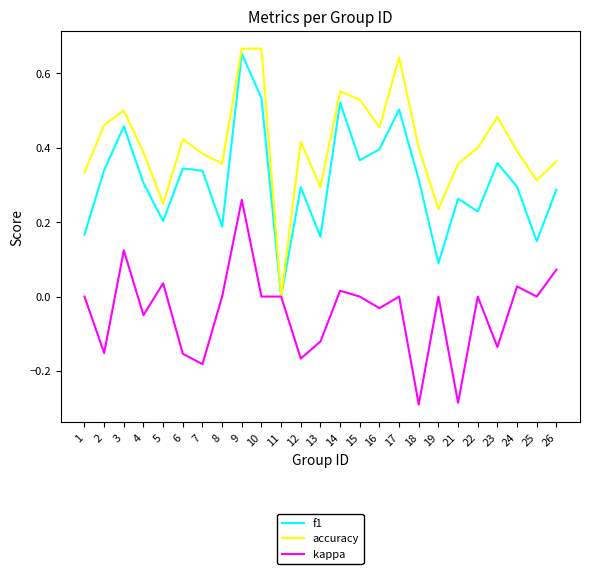

What is the sum of the f1 values at 9 and 10?

1.2